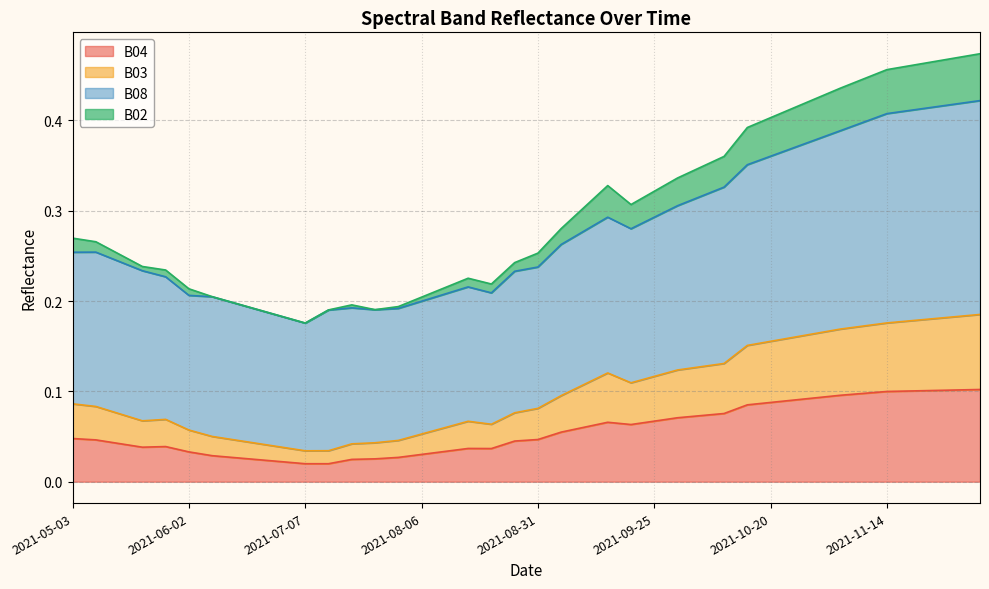

At which category is the sum across all series the highest?

2021-12-04